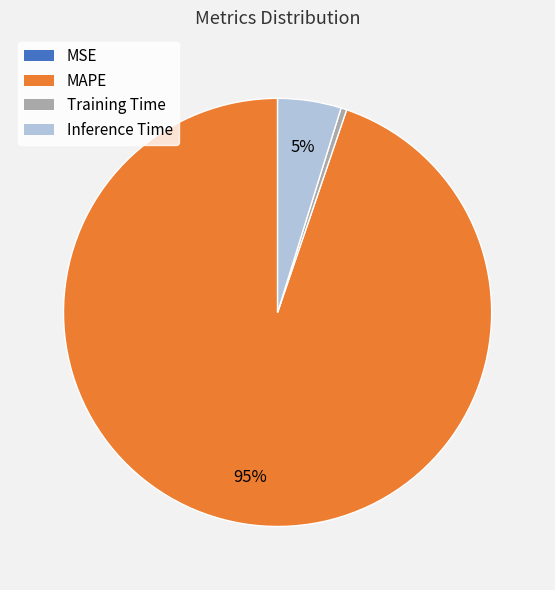

Which category has the biggest portion of the pie?

MAPE